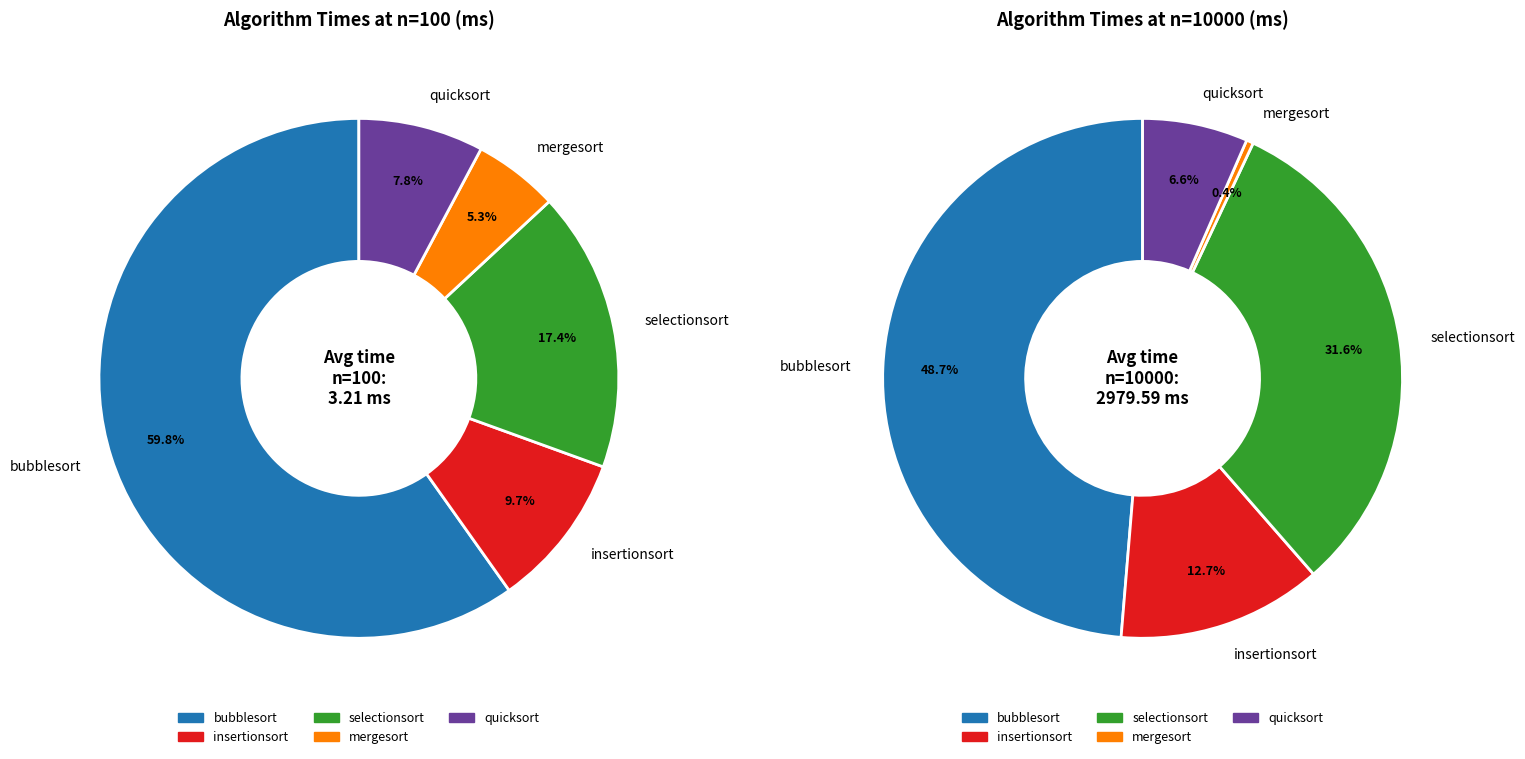

What percentage do bubblesort and mergesort together represent?

65.1%